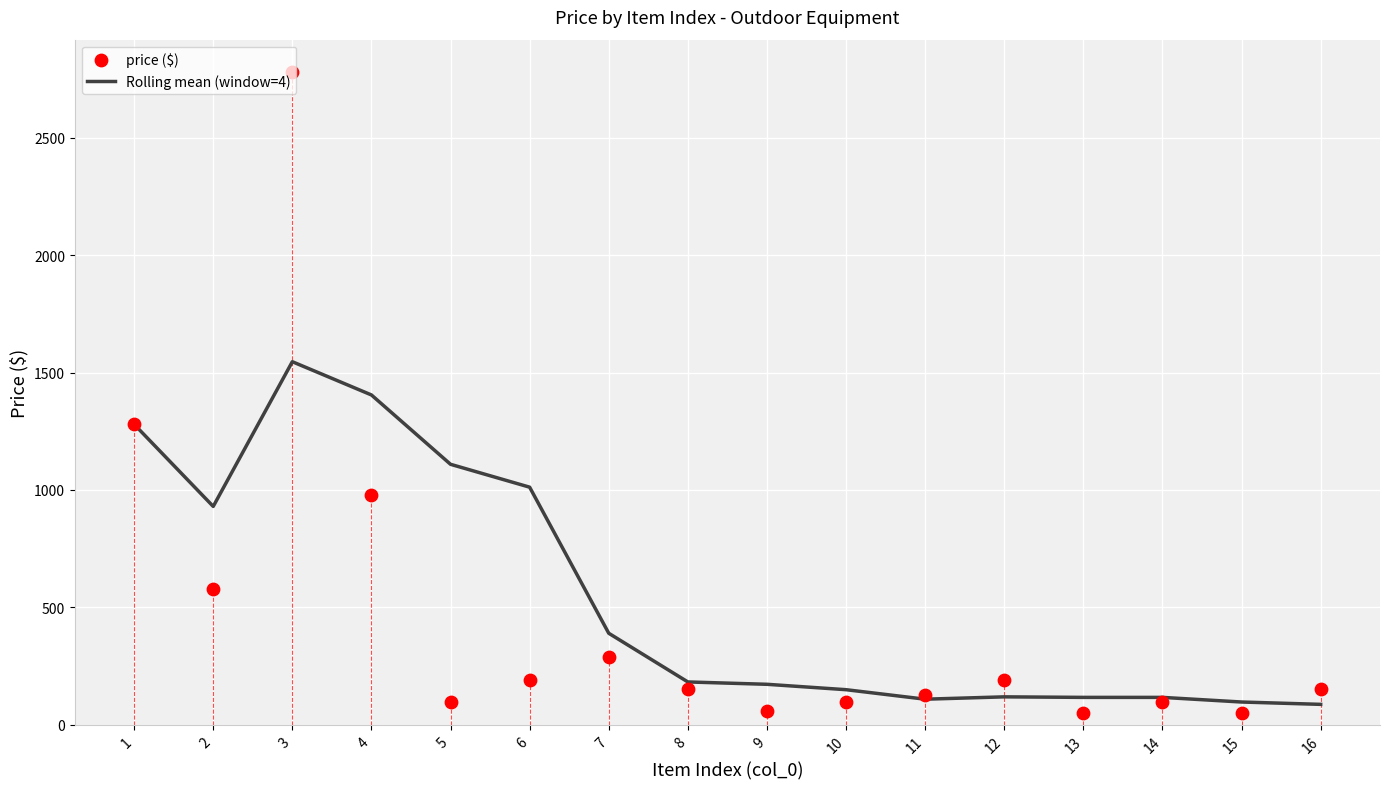

What is the total value across all series at 9?

230.0